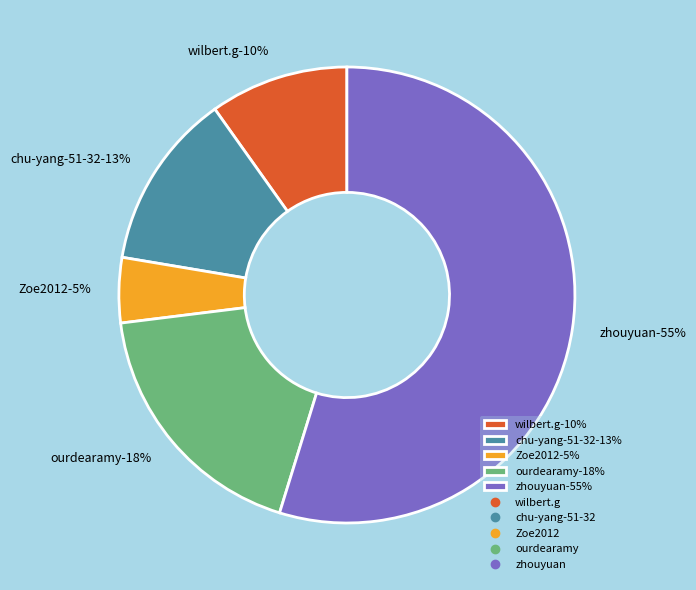

To the nearest percent, what portion does Zoe2012 represent?

5%